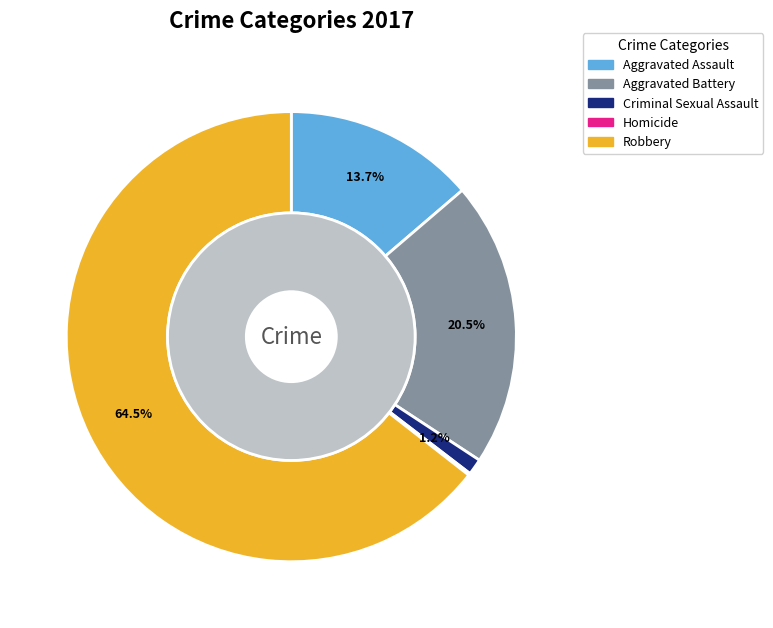

Approximately how many times larger is the value at Aggravated Battery compared to Criminal Sexual Assault?

17.8